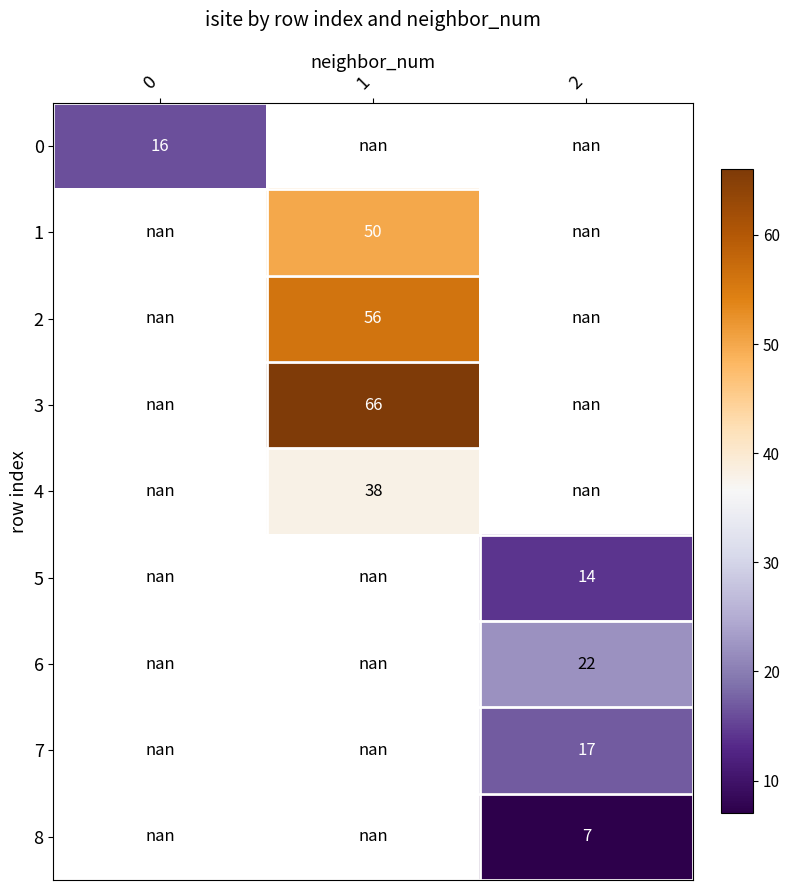

True or false: 2 has a value of 56.0 at 1.

True